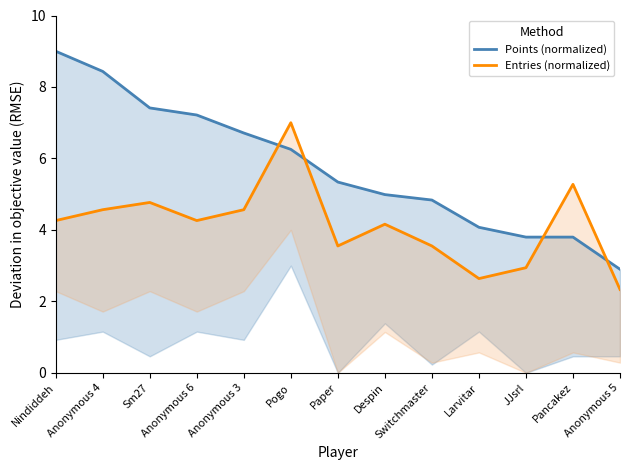

What is the value of the Entries (normalized) point at the 1st from the left?

4.3